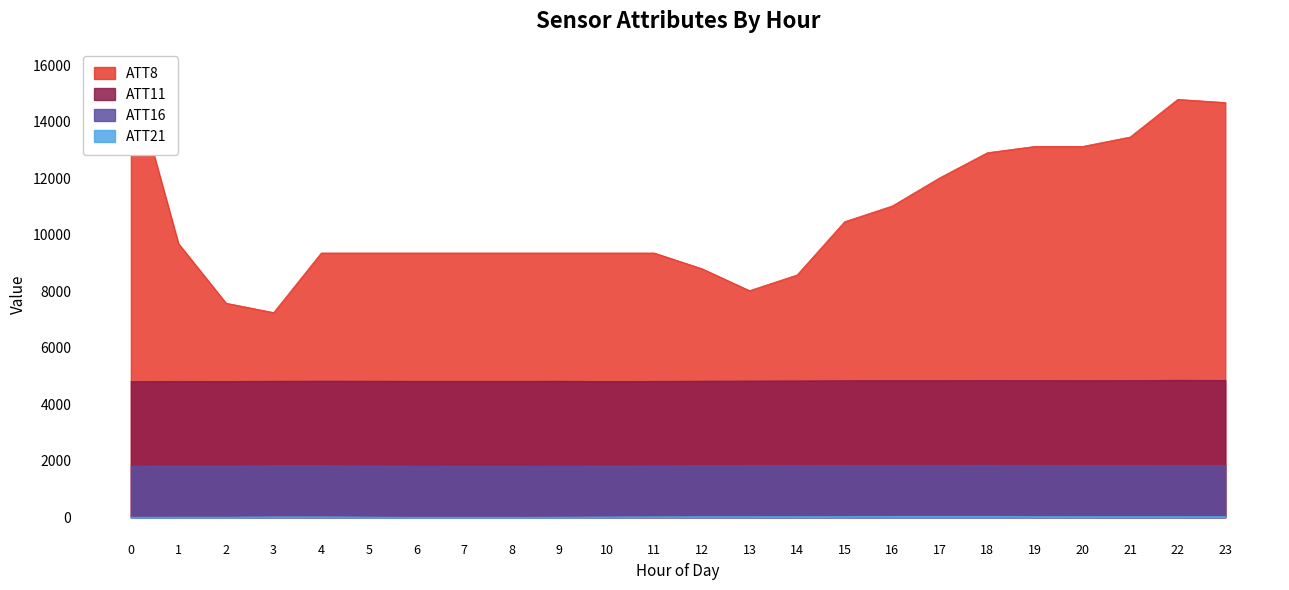

Does the chart have visible grid lines?

No